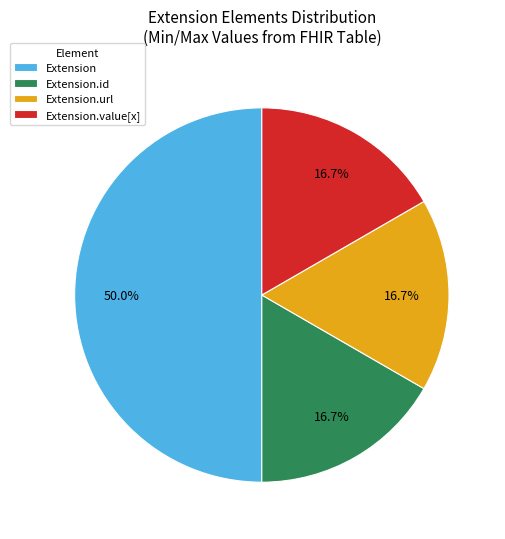

Combined, do Extension.url and Extension.value[x] account for over 50%?

No